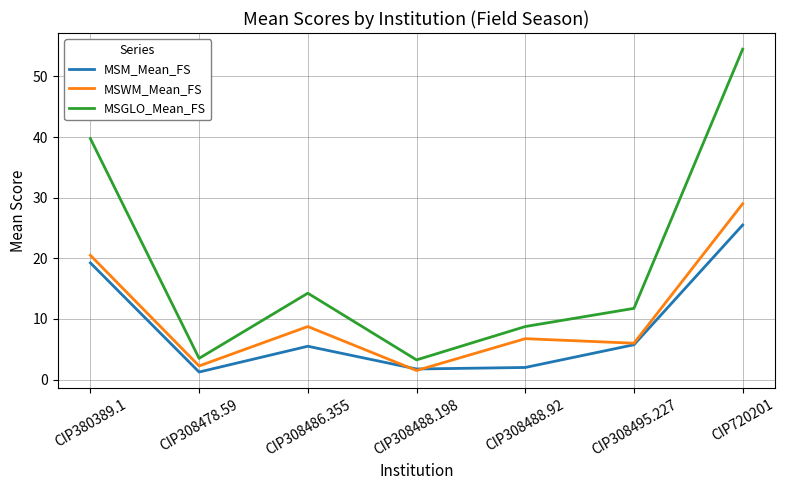

True or false: MSM_Mean_FS has a value of 9.2 at CIP308495.227.

False